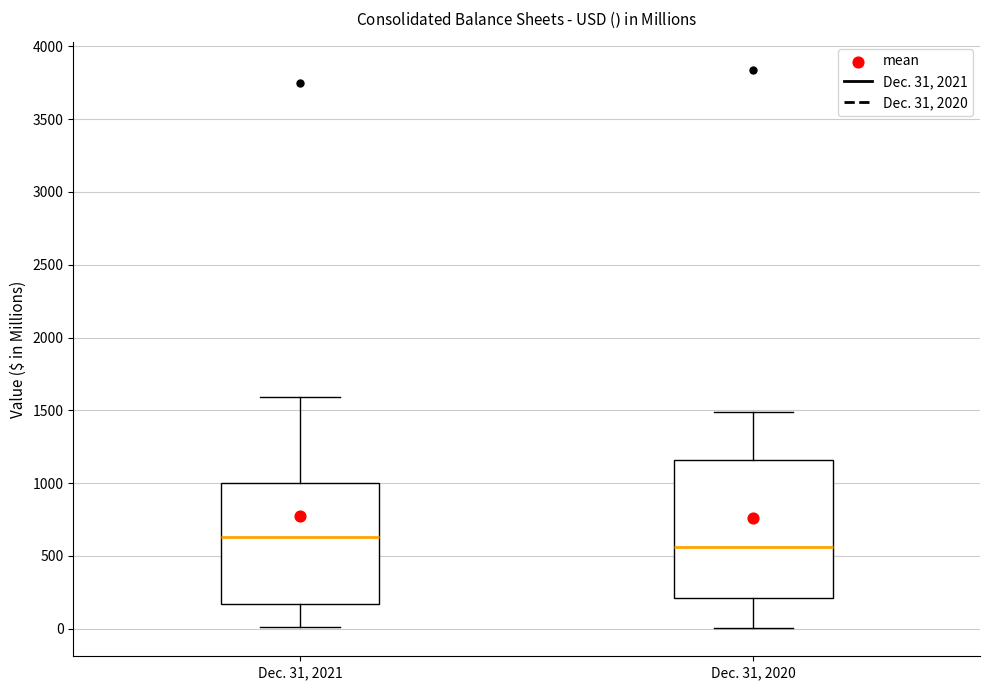

Which box's median line is the lowest?

Dec. 31, 2020